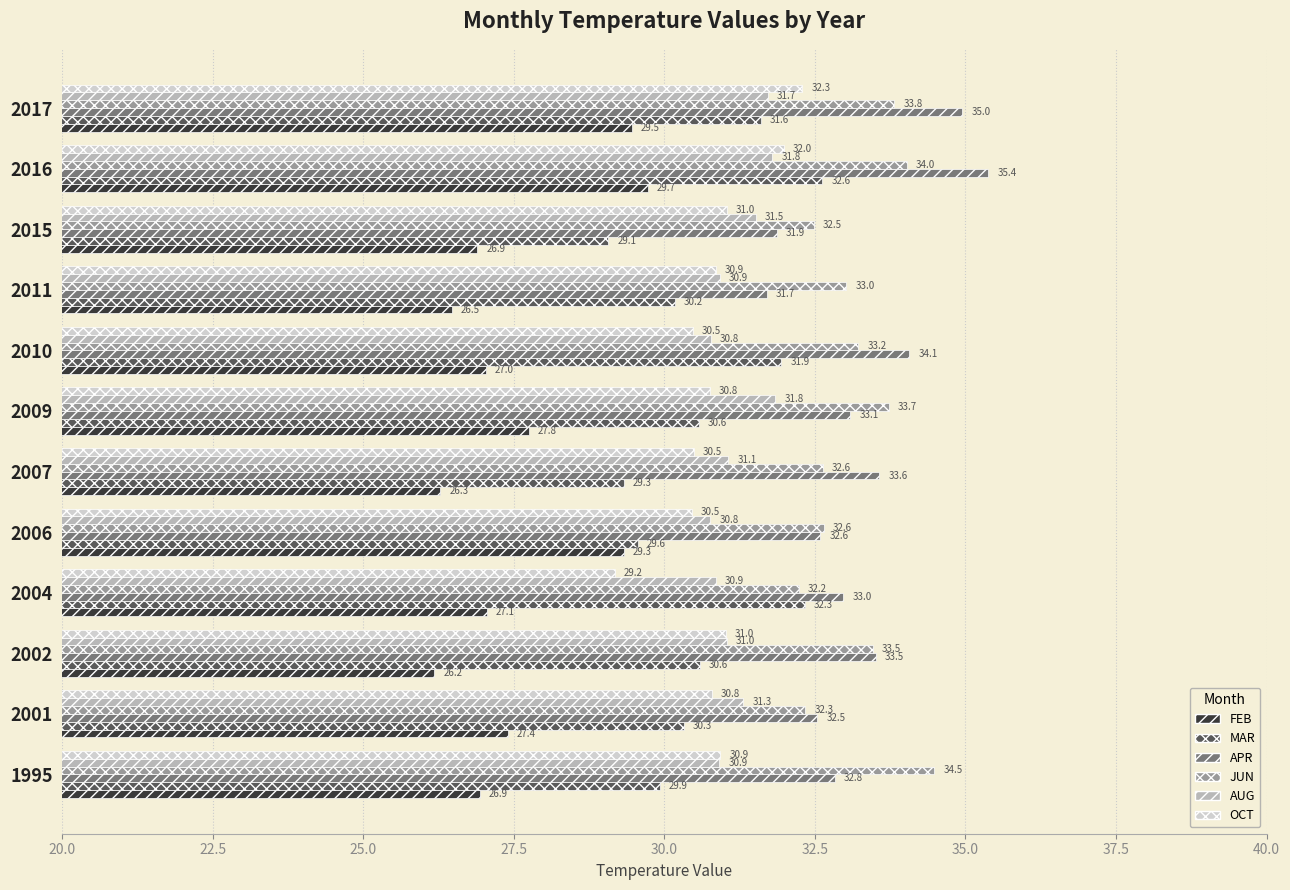

The APR series shows 34.1 at 2010. True or false?

True